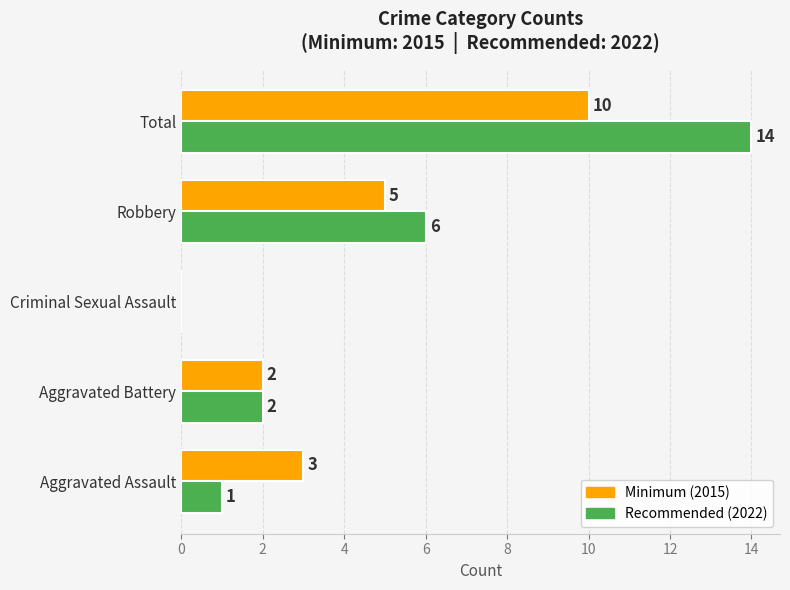

Which series changed the most between Aggravated Assault and Robbery?

Recommended (2022)